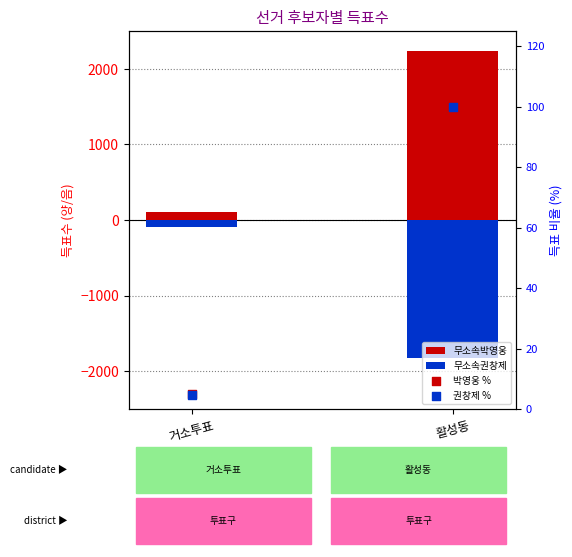

At how many categories does at least one series exceed 530?

1